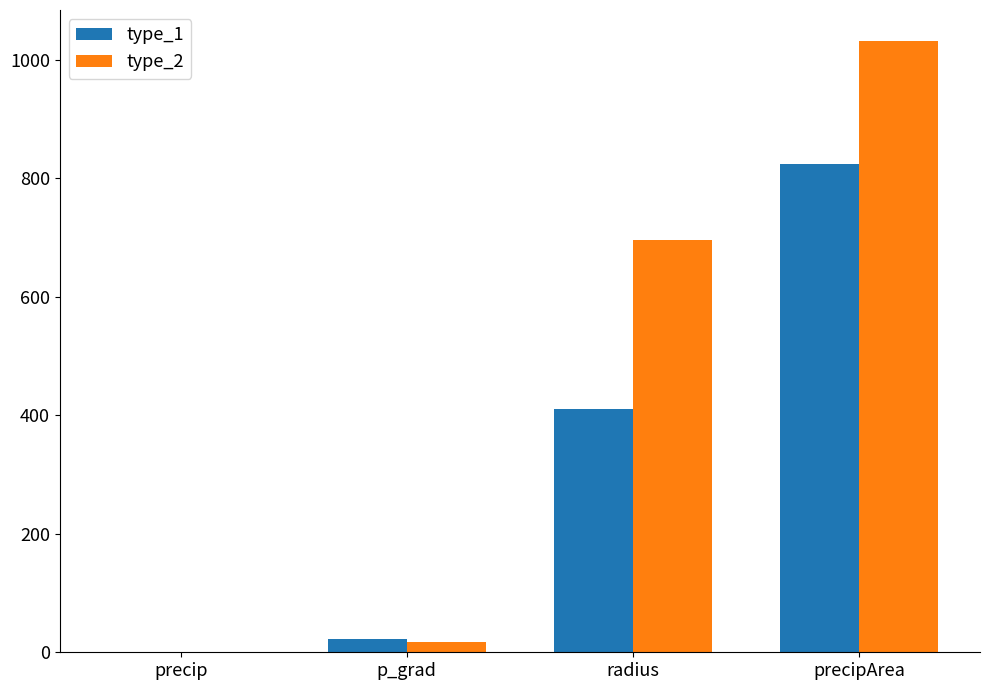

What is the sum of all type_2 values?

1746.8